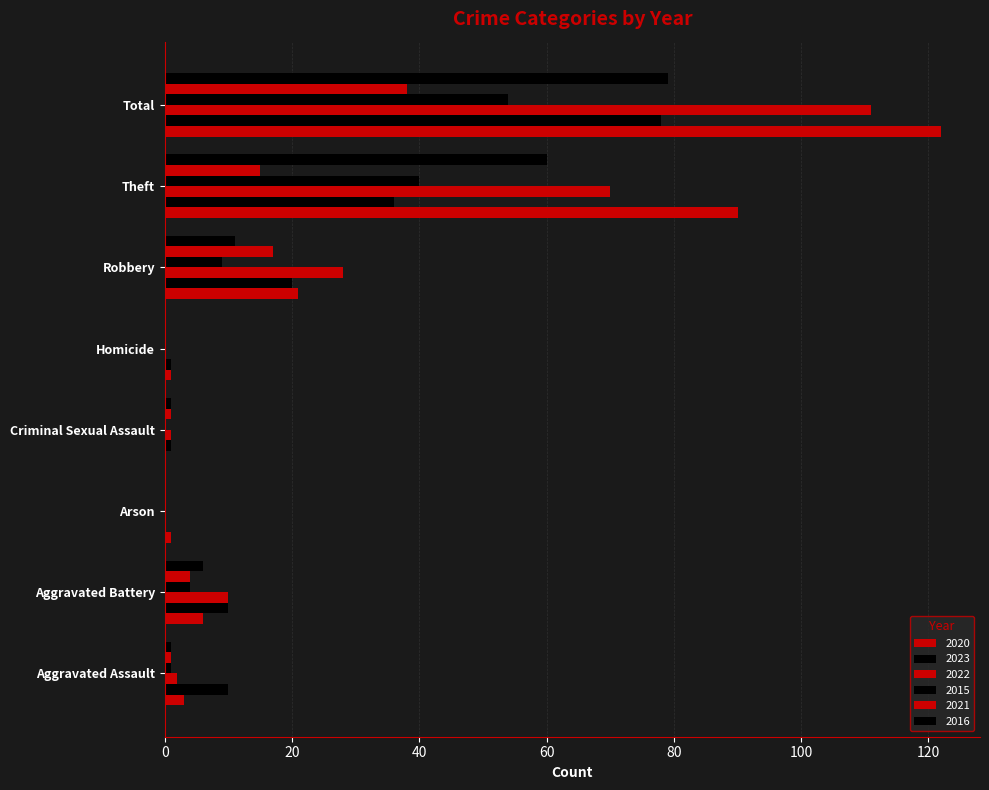

How many bars are there in each group?

6